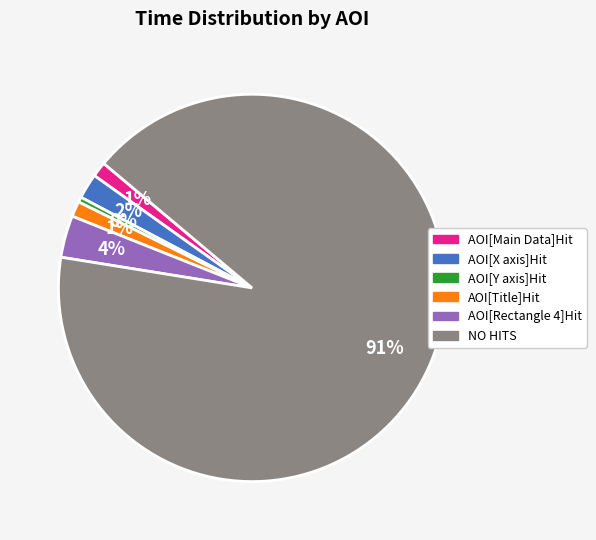

Is NO HITS the majority of the pie?

Yes